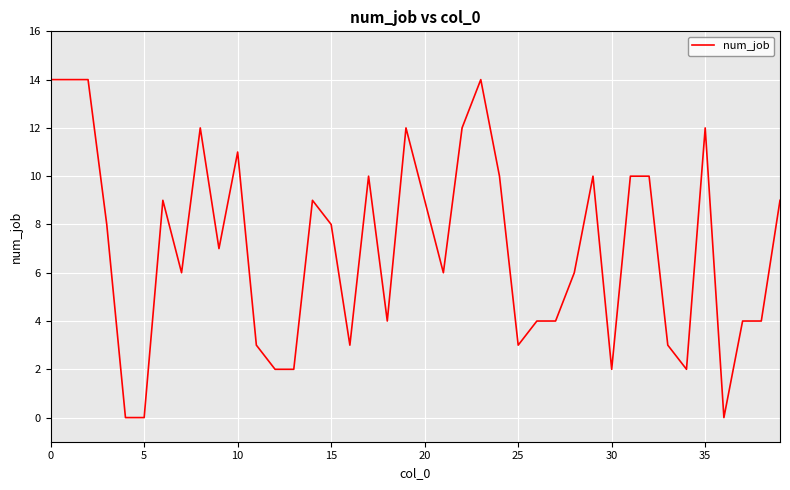

What is the difference between the maximum and minimum values?

14